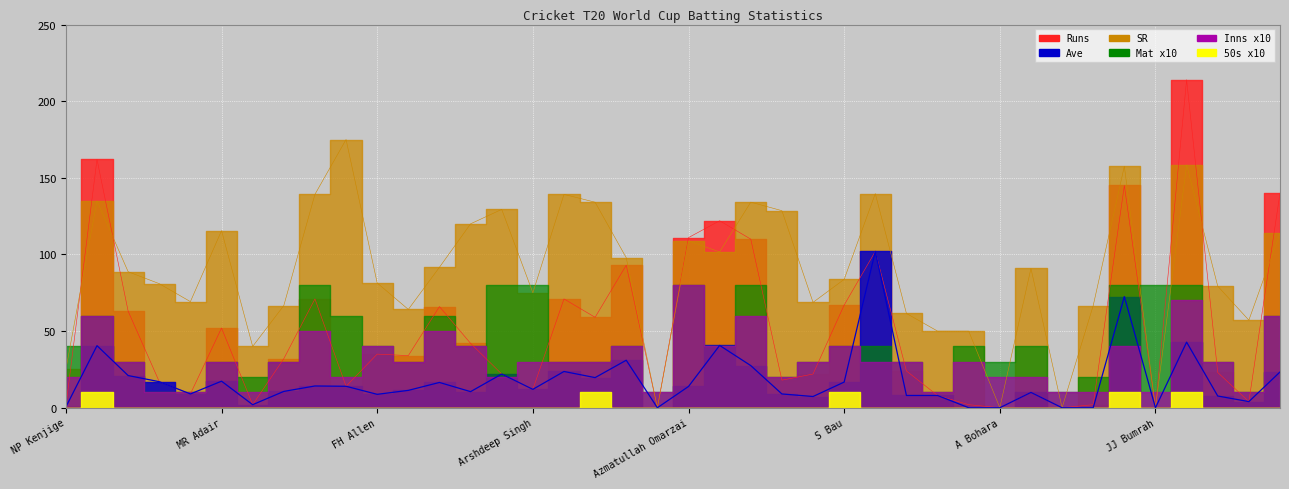

In SR, how many points are lower than both neighbors (excluding endpoints)?

11